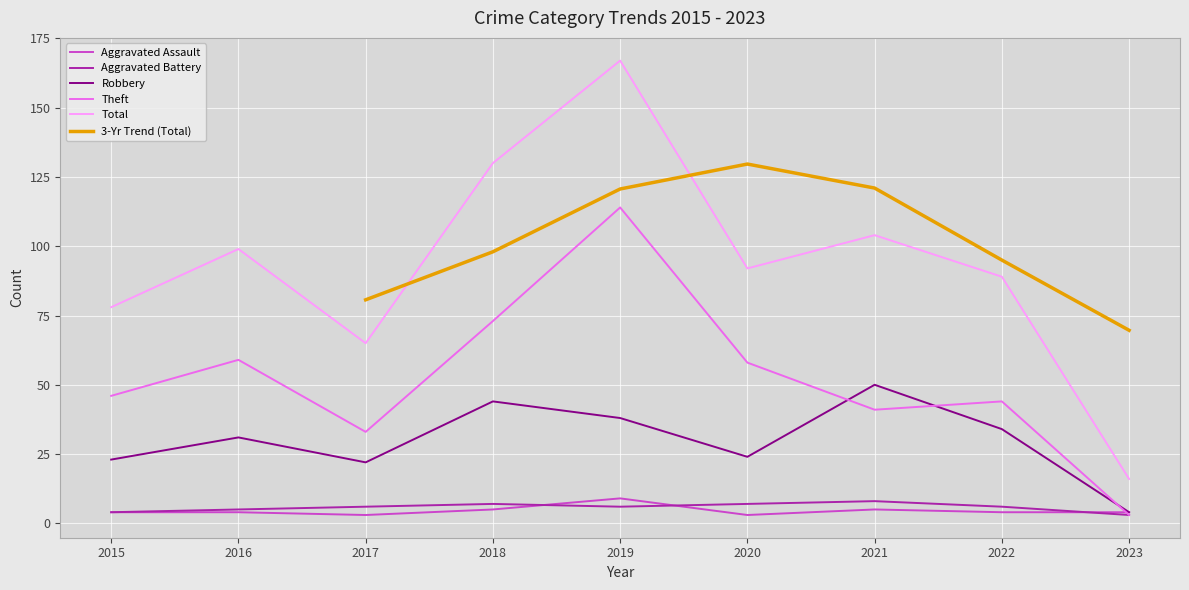

Which series changed the most between 2015 and 2019?

Total